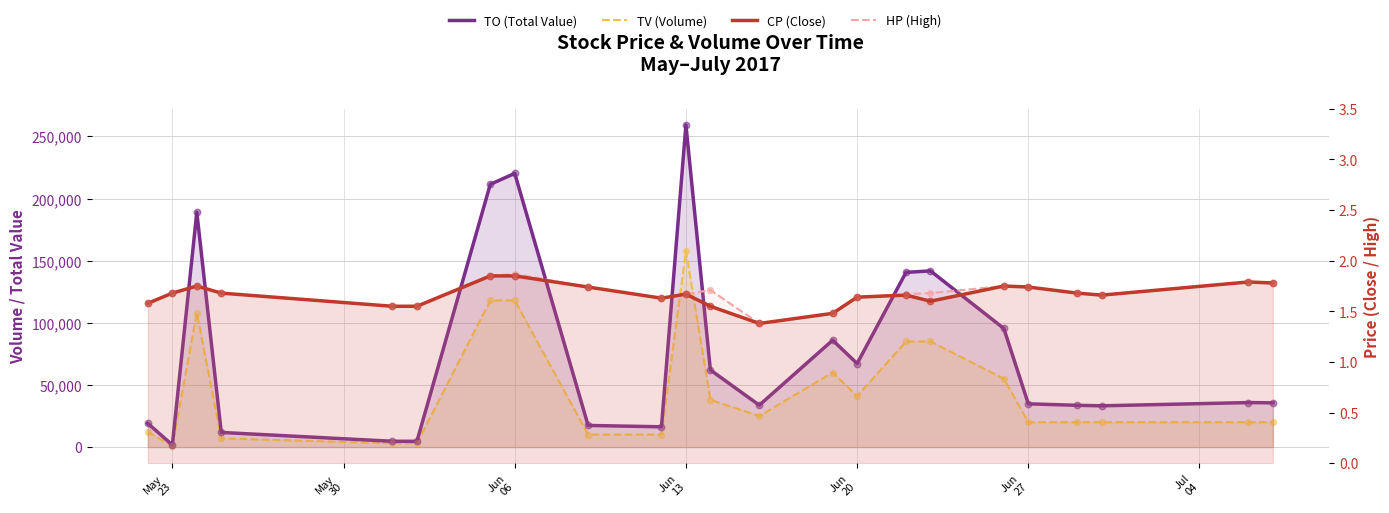

Which series has the largest Y range (max minus min)?

TO (Total Value)